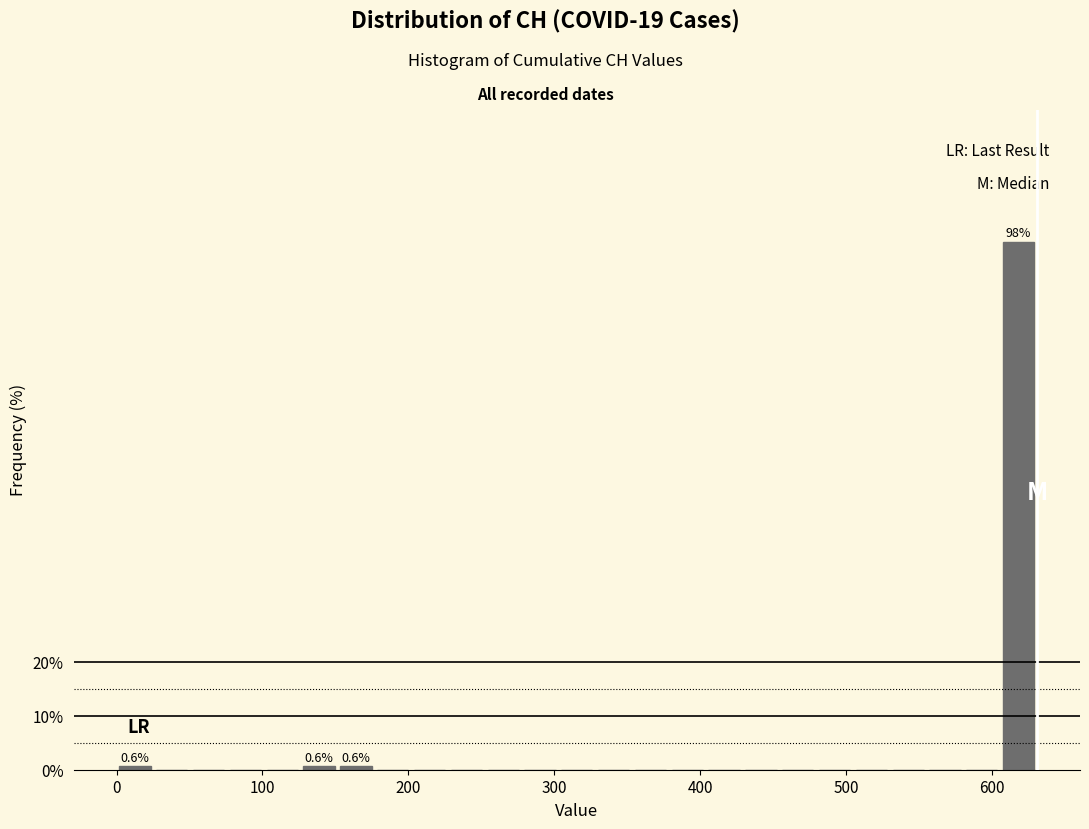

Read against the x-axis, roughly where is the centre of the tallest bar?

620